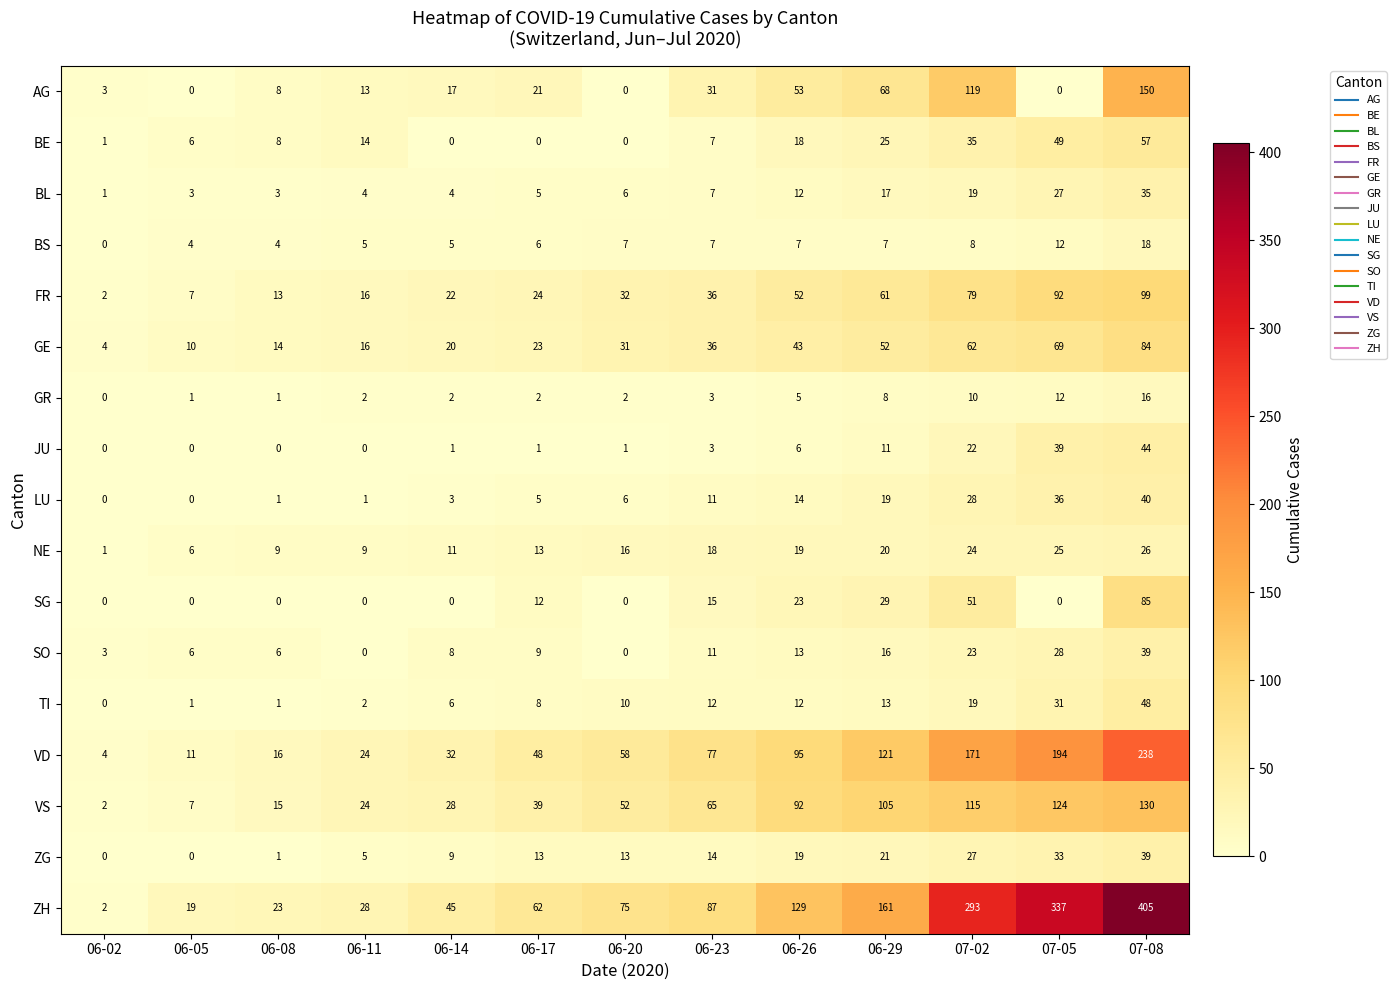

Which series has the largest range (max minus min)?

ZH